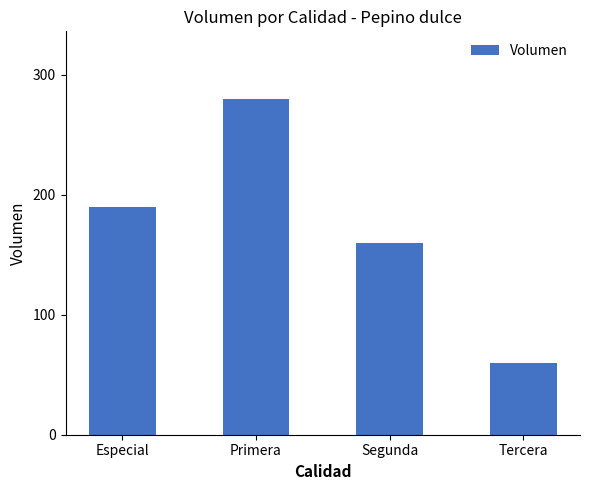

True or false: the data shows 60 at Tercera.

True